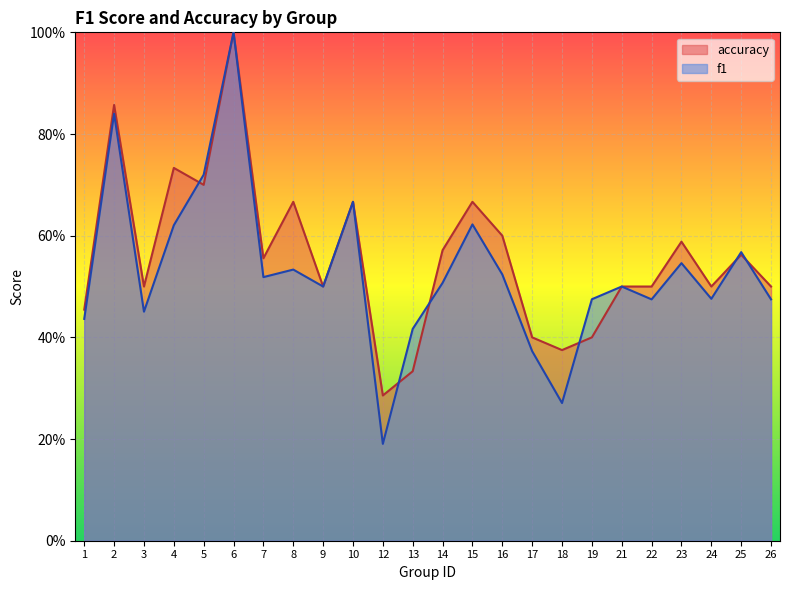

Which category has the lowest value in the accuracy series?

12